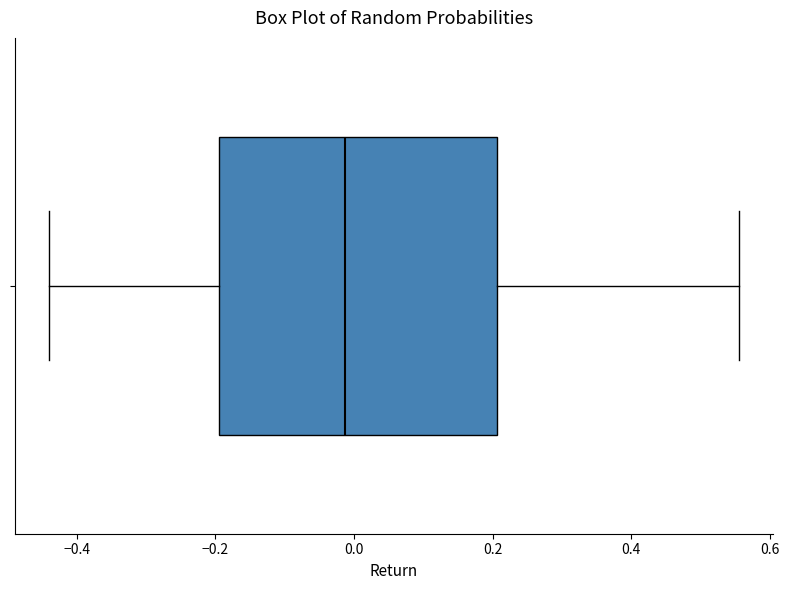

Transcribe this box plot: give where the median line is, the range the box spans, and where the two whiskers end, as read against the x-axis. The values are not printed on the chart, so give them approximately, as read against the axis.

median -0.02, box -0.20 to 0.20, whiskers -0.44 to 0.56